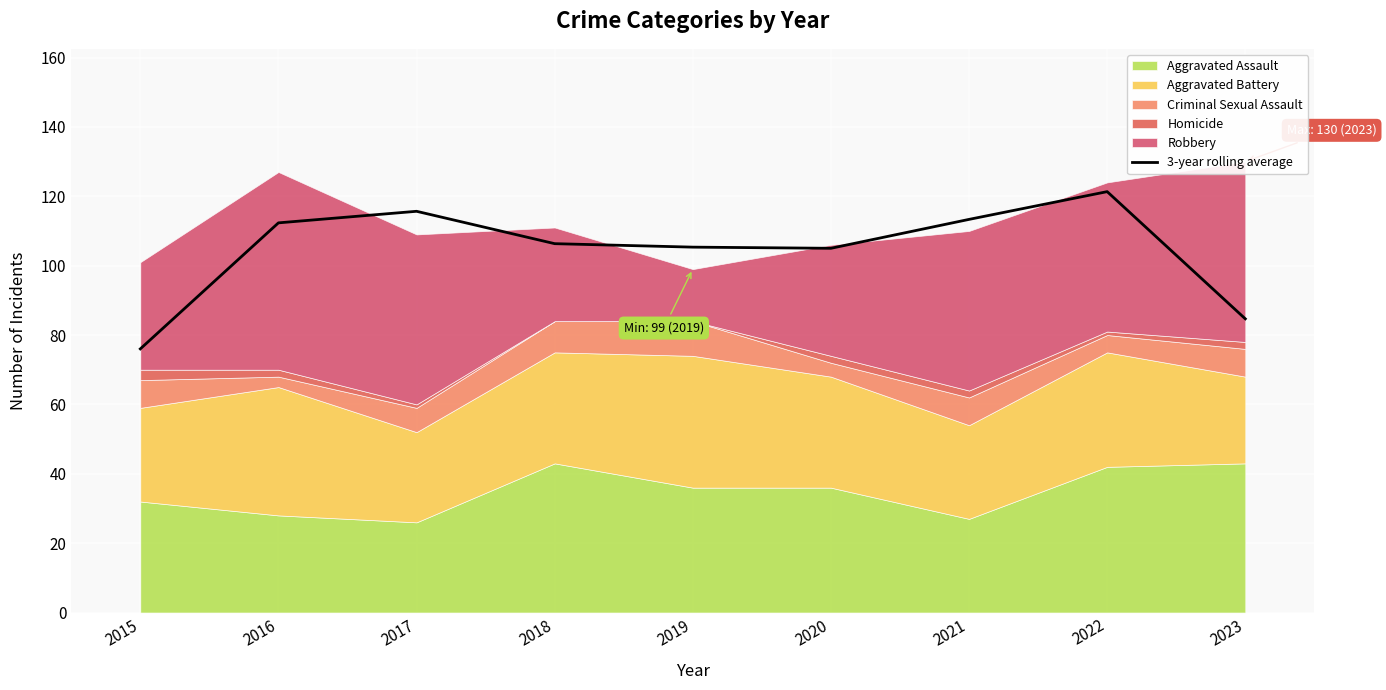

What is the difference between the values at 2017 and 2022?

5.7